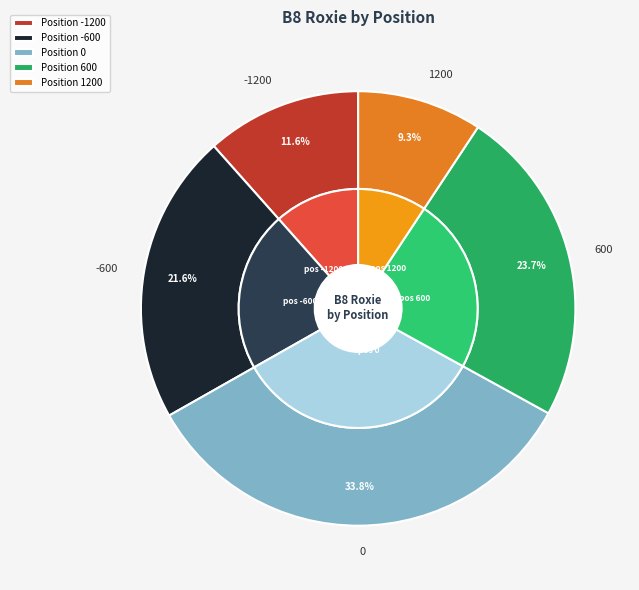

Which has a higher value, 1200 or -1200?

-1200